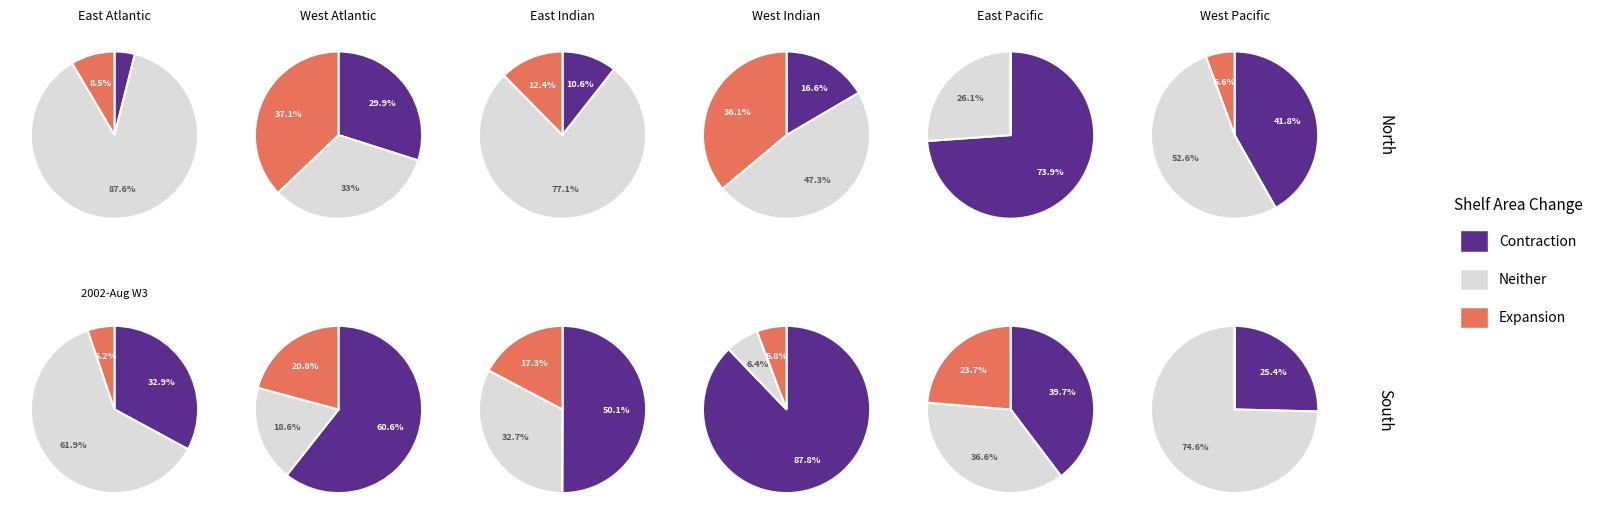

To the nearest percent, what percentage of the pie is 3?

17%